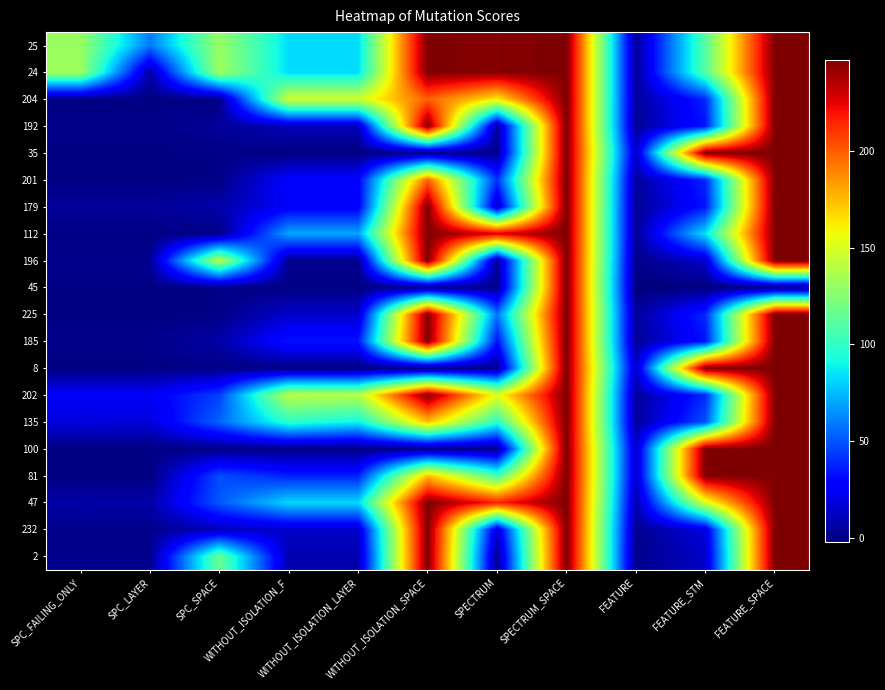

Reading left to right, extract all data points from this chart.

25: SPC_FAILING_ONLY=131	SPC_LAYER=59	SPC_SPACE=131	WITHOUT_ISOLATION_F=83	WITHOUT_ISOLATION_LAYER=83	WITHOUT_ISOLATION_SPACE=247	SPECTRUM=245	SPECTRUM_SPACE=247	FEATURE=4	FEATURE_STM=111	FEATURE_SPACE=247
24: SPC_FAILING_ONLY=133	SPC_LAYER=6	SPC_SPACE=133	WITHOUT_ISOLATION_F=83	WITHOUT_ISOLATION_LAYER=83	WITHOUT_ISOLATION_SPACE=247	SPECTRUM=245	SPECTRUM_SPACE=247	FEATURE=4	FEATURE_STM=111	FEATURE_SPACE=247
204: SPC_FAILING_ONLY=-1	SPC_LAYER=-1	SPC_SPACE=0	WITHOUT_ISOLATION_F=148	WITHOUT_ISOLATION_LAYER=148	WITHOUT_ISOLATION_SPACE=199	SPECTRUM=162	SPECTRUM_SPACE=247	FEATURE=4	FEATURE_STM=39	FEATURE_SPACE=247
192: SPC_FAILING_ONLY=1	SPC_LAYER=1	SPC_SPACE=4	WITHOUT_ISOLATION_F=11	WITHOUT_ISOLATION_LAYER=11	WITHOUT_ISOLATION_SPACE=247	SPECTRUM=4	SPECTRUM_SPACE=247	FEATURE=3	FEATURE_STM=34	FEATURE_SPACE=247
35: SPC_FAILING_ONLY=-1	SPC_LAYER=-1	SPC_SPACE=0	WITHOUT_ISOLATION_F=-1	WITHOUT_ISOLATION_LAYER=-1	WITHOUT_ISOLATION_SPACE=0	SPECTRUM=1	SPECTRUM_SPACE=247	FEATURE=14	FEATURE_STM=247	FEATURE_SPACE=247
201: SPC_FAILING_ONLY=-1	SPC_LAYER=-1	SPC_SPACE=0	WITHOUT_ISOLATION_F=28	WITHOUT_ISOLATION_LAYER=28	WITHOUT_ISOLATION_SPACE=199	SPECTRUM=41	SPECTRUM_SPACE=247	FEATURE=4	FEATURE_STM=39	FEATURE_SPACE=247
179: SPC_FAILING_ONLY=4	SPC_LAYER=4	SPC_SPACE=8	WITHOUT_ISOLATION_F=26	WITHOUT_ISOLATION_LAYER=26	WITHOUT_ISOLATION_SPACE=247	SPECTRUM=13	SPECTRUM_SPACE=247	FEATURE=3	FEATURE_STM=34	FEATURE_SPACE=247
112: SPC_FAILING_ONLY=-1	SPC_LAYER=-1	SPC_SPACE=0	WITHOUT_ISOLATION_F=70	WITHOUT_ISOLATION_LAYER=70	WITHOUT_ISOLATION_SPACE=247	SPECTRUM=228	SPECTRUM_SPACE=247	FEATURE=3	FEATURE_STM=85	FEATURE_SPACE=247
196: SPC_FAILING_ONLY=2	SPC_LAYER=2	SPC_SPACE=141	WITHOUT_ISOLATION_F=2	WITHOUT_ISOLATION_LAYER=2	WITHOUT_ISOLATION_SPACE=247	SPECTRUM=2	SPECTRUM_SPACE=247	FEATURE=1	FEATURE_STM=15	FEATURE_SPACE=247
45: SPC_FAILING_ONLY=-1	SPC_LAYER=-1	SPC_SPACE=0	WITHOUT_ISOLATION_F=-1	WITHOUT_ISOLATION_LAYER=-1	WITHOUT_ISOLATION_SPACE=0	SPECTRUM=1	SPECTRUM_SPACE=247	FEATURE=-2	FEATURE_STM=-2	FEATURE_SPACE=-2
225: SPC_FAILING_ONLY=-1	SPC_LAYER=-1	SPC_SPACE=0	WITHOUT_ISOLATION_F=15	WITHOUT_ISOLATION_LAYER=15	WITHOUT_ISOLATION_SPACE=247	SPECTRUM=58	SPECTRUM_SPACE=247	FEATURE=4	FEATURE_STM=39	FEATURE_SPACE=247
185: SPC_FAILING_ONLY=1	SPC_LAYER=1	SPC_SPACE=7	WITHOUT_ISOLATION_F=34	WITHOUT_ISOLATION_LAYER=34	WITHOUT_ISOLATION_SPACE=247	SPECTRUM=32	SPECTRUM_SPACE=247	FEATURE=3	FEATURE_STM=34	FEATURE_SPACE=247
8: SPC_FAILING_ONLY=-1	SPC_LAYER=-1	SPC_SPACE=0	WITHOUT_ISOLATION_F=-1	WITHOUT_ISOLATION_LAYER=-1	WITHOUT_ISOLATION_SPACE=0	SPECTRUM=1	SPECTRUM_SPACE=247	FEATURE=14	FEATURE_STM=247	FEATURE_SPACE=247
202: SPC_FAILING_ONLY=25	SPC_LAYER=25	SPC_SPACE=45	WITHOUT_ISOLATION_F=141	WITHOUT_ISOLATION_LAYER=140	WITHOUT_ISOLATION_SPACE=247	SPECTRUM=154	SPECTRUM_SPACE=247	FEATURE=4	FEATURE_STM=39	FEATURE_SPACE=247
135: SPC_FAILING_ONLY=19	SPC_LAYER=18	SPC_SPACE=54	WITHOUT_ISOLATION_F=99	WITHOUT_ISOLATION_LAYER=89	WITHOUT_ISOLATION_SPACE=174	SPECTRUM=98	SPECTRUM_SPACE=247	FEATURE=4	FEATURE_STM=49	FEATURE_SPACE=247
100: SPC_FAILING_ONLY=-1	SPC_LAYER=-1	SPC_SPACE=0	WITHOUT_ISOLATION_F=-1	WITHOUT_ISOLATION_LAYER=-1	WITHOUT_ISOLATION_SPACE=0	SPECTRUM=1	SPECTRUM_SPACE=247	FEATURE=14	FEATURE_STM=247	FEATURE_SPACE=247
81: SPC_FAILING_ONLY=-1	SPC_LAYER=-1	SPC_SPACE=48	WITHOUT_ISOLATION_F=37	WITHOUT_ISOLATION_LAYER=37	WITHOUT_ISOLATION_SPACE=174	SPECTRUM=106	SPECTRUM_SPACE=247	FEATURE=14	FEATURE_STM=247	FEATURE_SPACE=247
47: SPC_FAILING_ONLY=7	SPC_LAYER=7	SPC_SPACE=51	WITHOUT_ISOLATION_F=82	WITHOUT_ISOLATION_LAYER=82	WITHOUT_ISOLATION_SPACE=247	SPECTRUM=216	SPECTRUM_SPACE=247	FEATURE=8	FEATURE_STM=150	FEATURE_SPACE=247
232: SPC_FAILING_ONLY=1	SPC_LAYER=1	SPC_SPACE=11	WITHOUT_ISOLATION_F=14	WITHOUT_ISOLATION_LAYER=14	WITHOUT_ISOLATION_SPACE=247	SPECTRUM=15	SPECTRUM_SPACE=247	FEATURE=2	FEATURE_STM=19	FEATURE_SPACE=247
2: SPC_FAILING_ONLY=1	SPC_LAYER=1	SPC_SPACE=117	WITHOUT_ISOLATION_F=9	WITHOUT_ISOLATION_LAYER=9	WITHOUT_ISOLATION_SPACE=247	SPECTRUM=2	SPECTRUM_SPACE=247	FEATURE=1	FEATURE_STM=14	FEATURE_SPACE=247